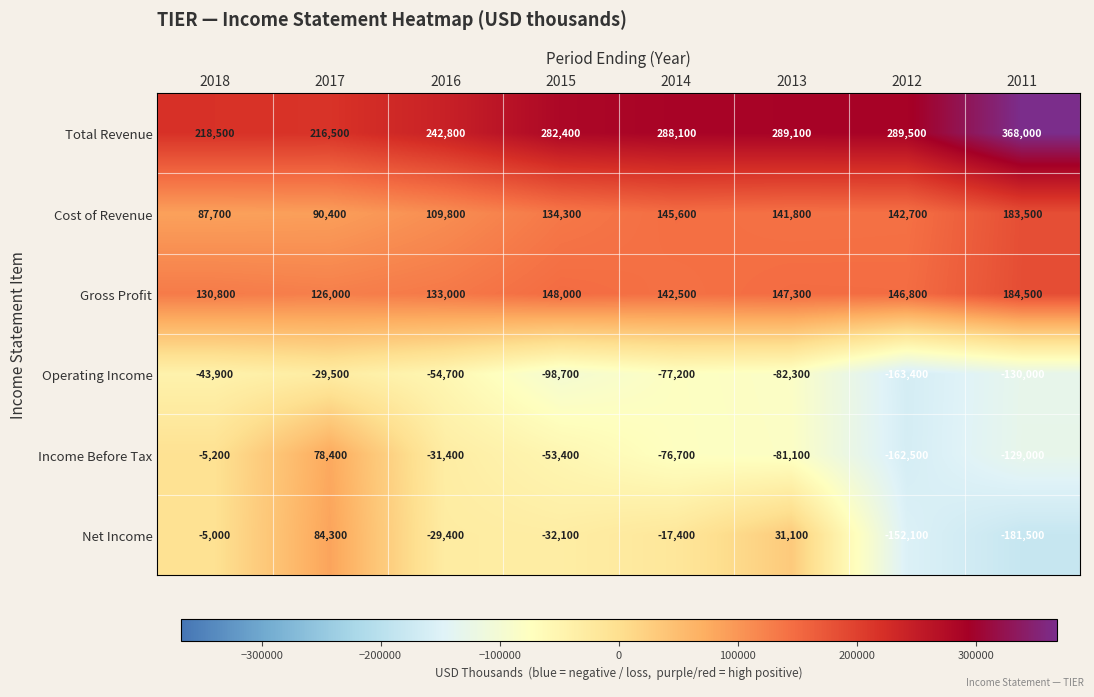

True or false: Operating Income has a value of -137293 at 2014.

False